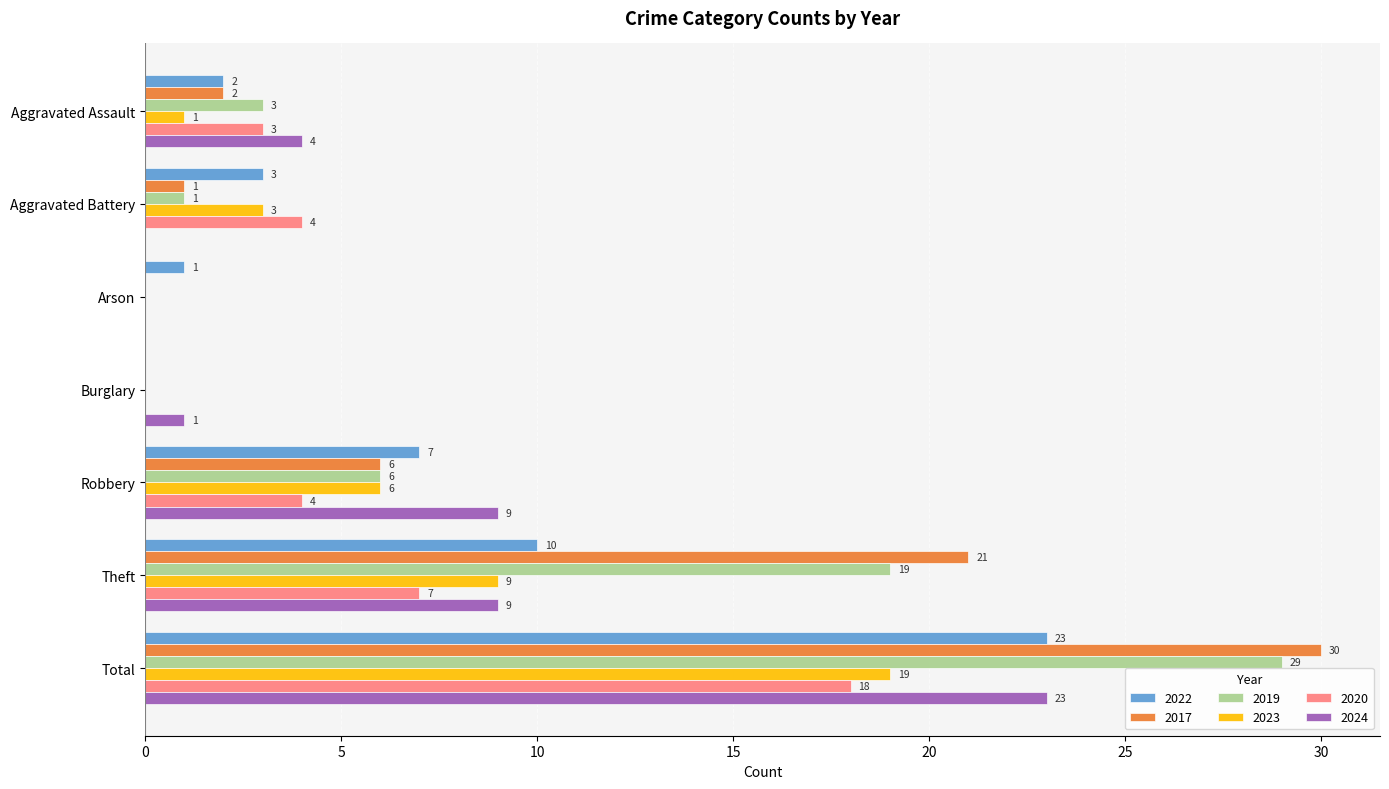

The 2024 series shows 39 at Total. True or false?

False